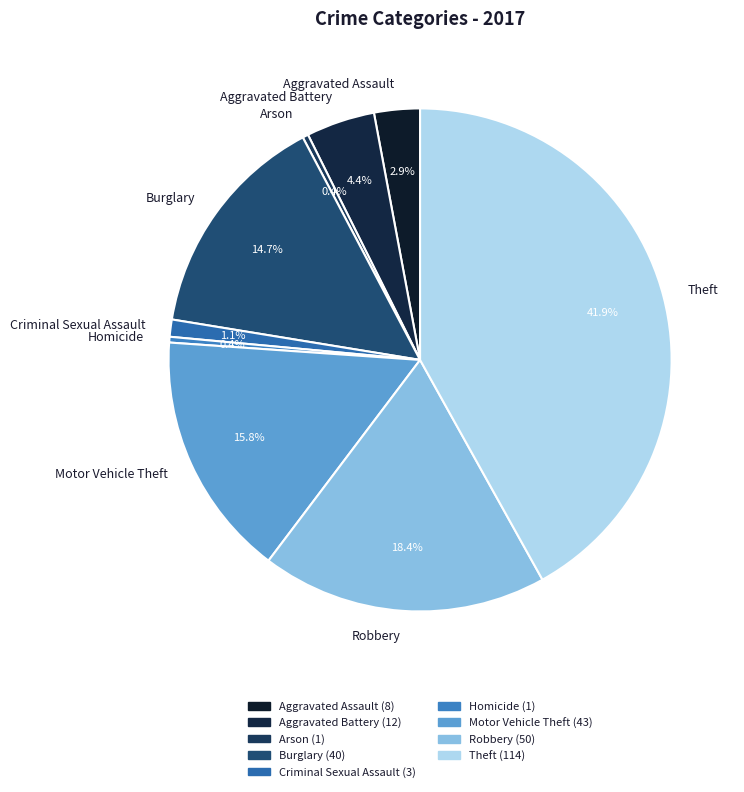

Do Robbery and Aggravated Assault together represent more than half of the pie?

No